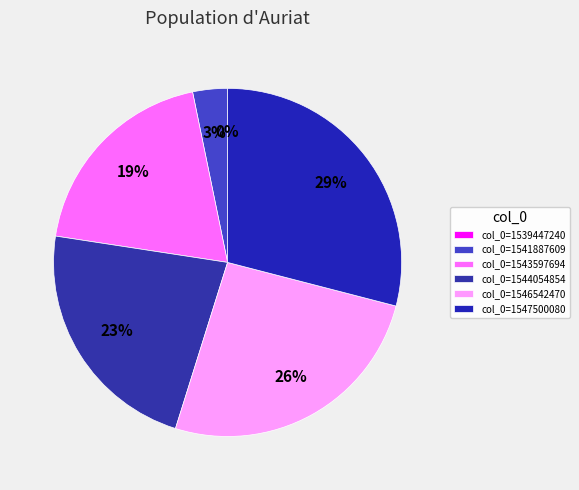

To the nearest percent, what percentage of the pie is 1547500080?

29%